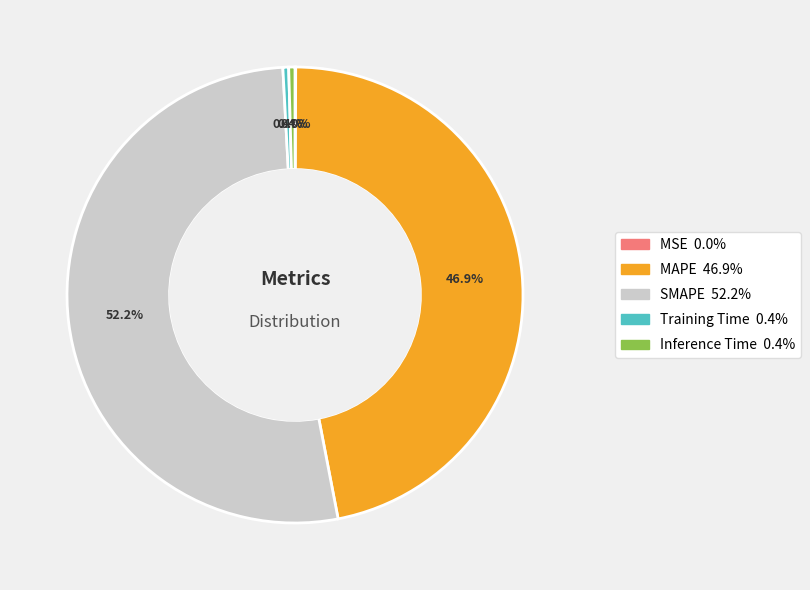

To the nearest percent, what is the difference between the largest and smallest slice percentages?

52%